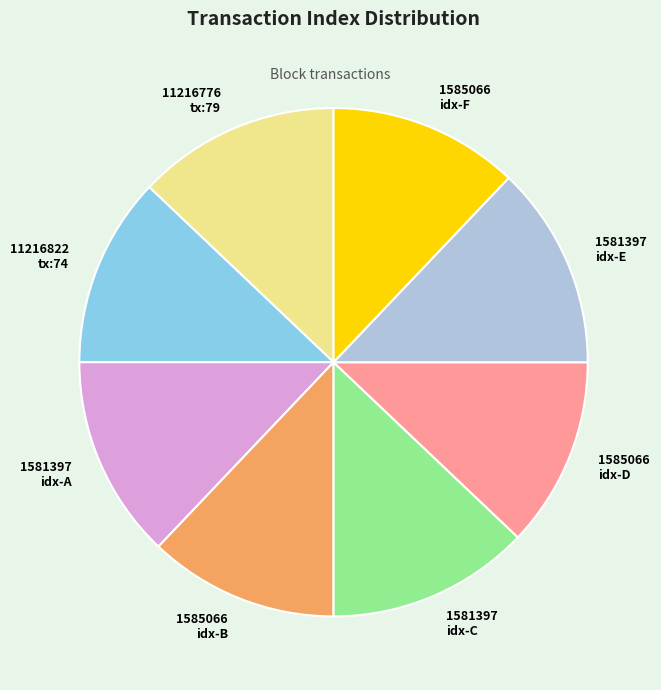

Is there a majority slice in this chart?

No